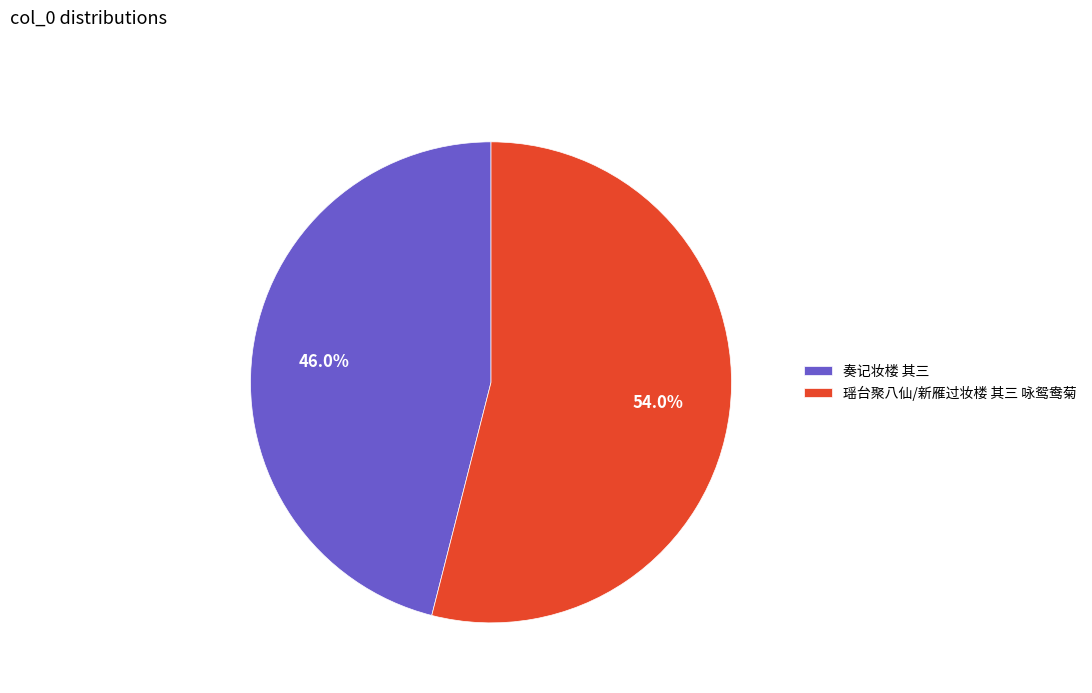

To the nearest percent, what is the combined percentage of 瑶台聚八仙/新雁过妆楼 其三 咏鸳鸯菊 and 奏记妆楼 其三?

100%